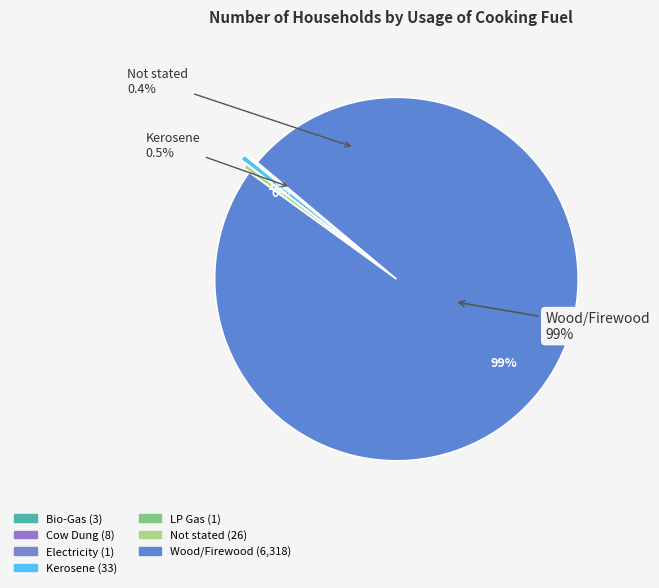

Is the sum of LP Gas and Not stated greater than half?

No